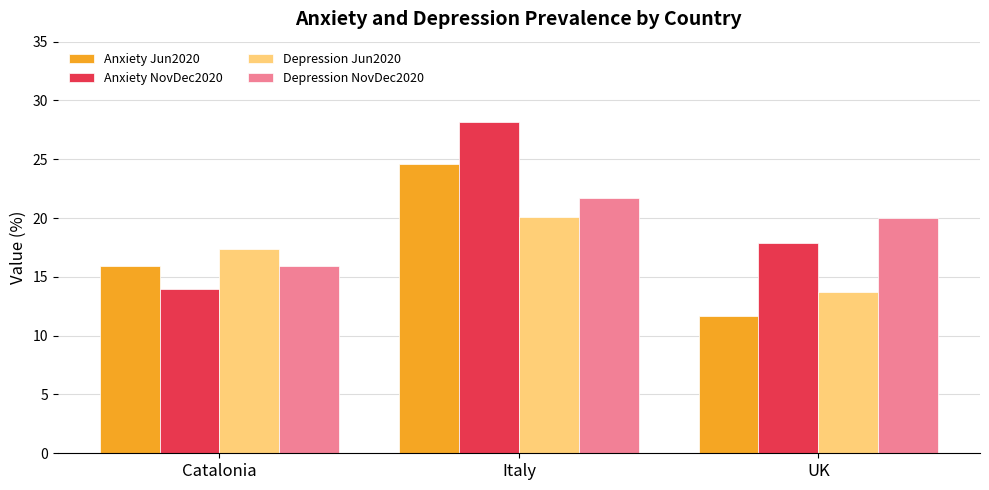

List the series in order of their peak value, lowest first.

Depression Jun2020, Depression NovDec2020, Anxiety Jun2020, Anxiety NovDec2020